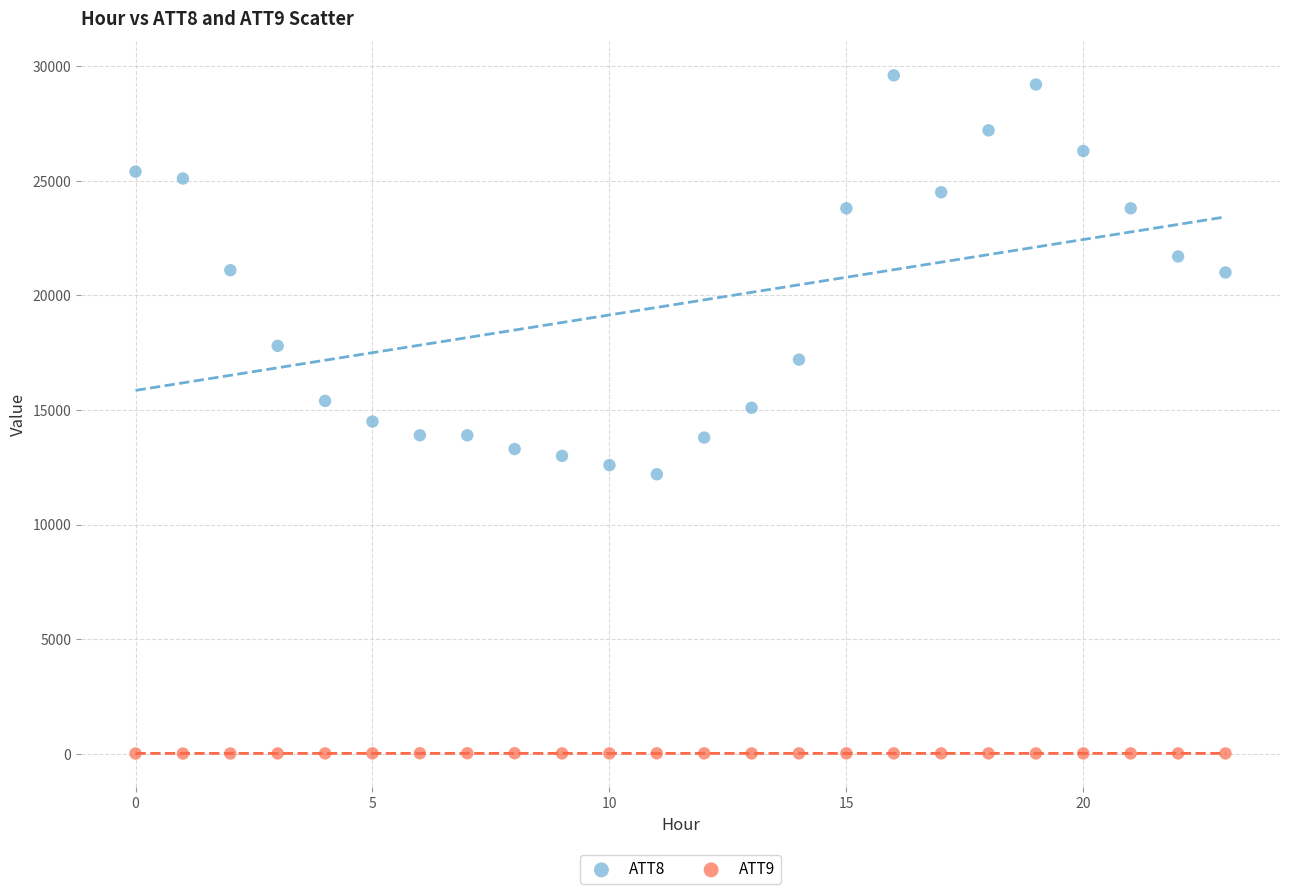

Which series has the widest spread of Y values?

ATT8